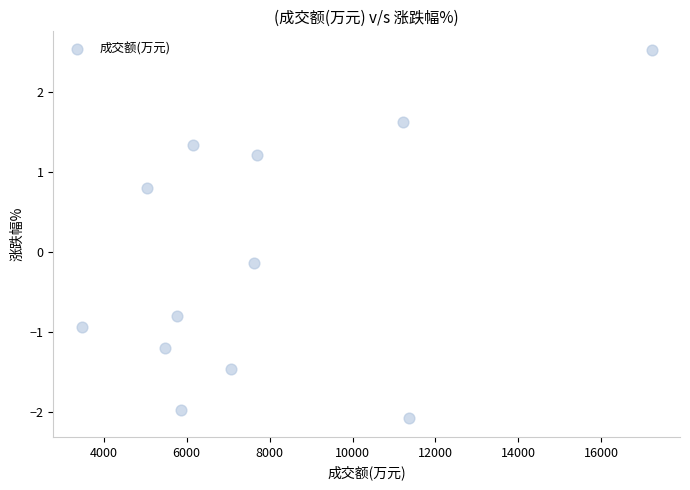

What is the range of Y values (max minus min)?

4.6